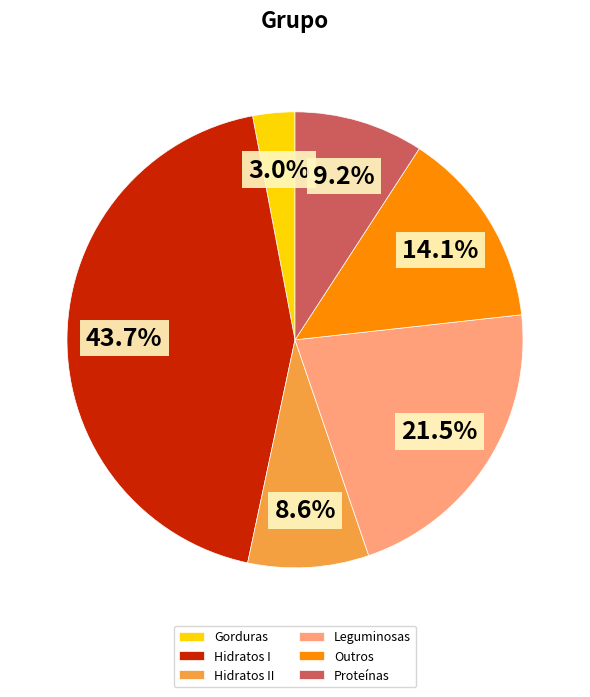

Rank the categories by value from lowest to highest.

Gorduras, Hidratos II, Proteínas, Outros, Leguminosas, Hidratos I